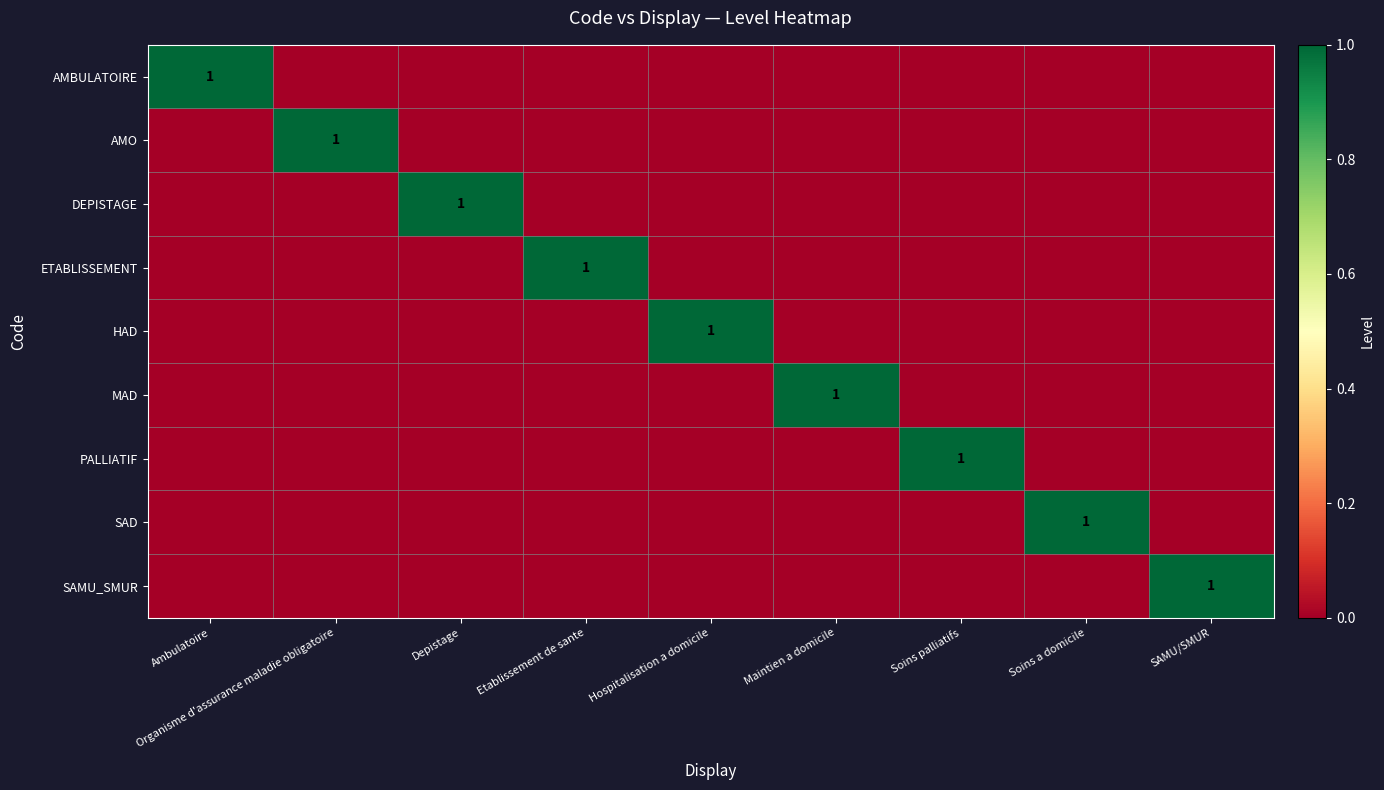

Which series changed the most between Maintien a domicile and Soins palliatifs?

MAD